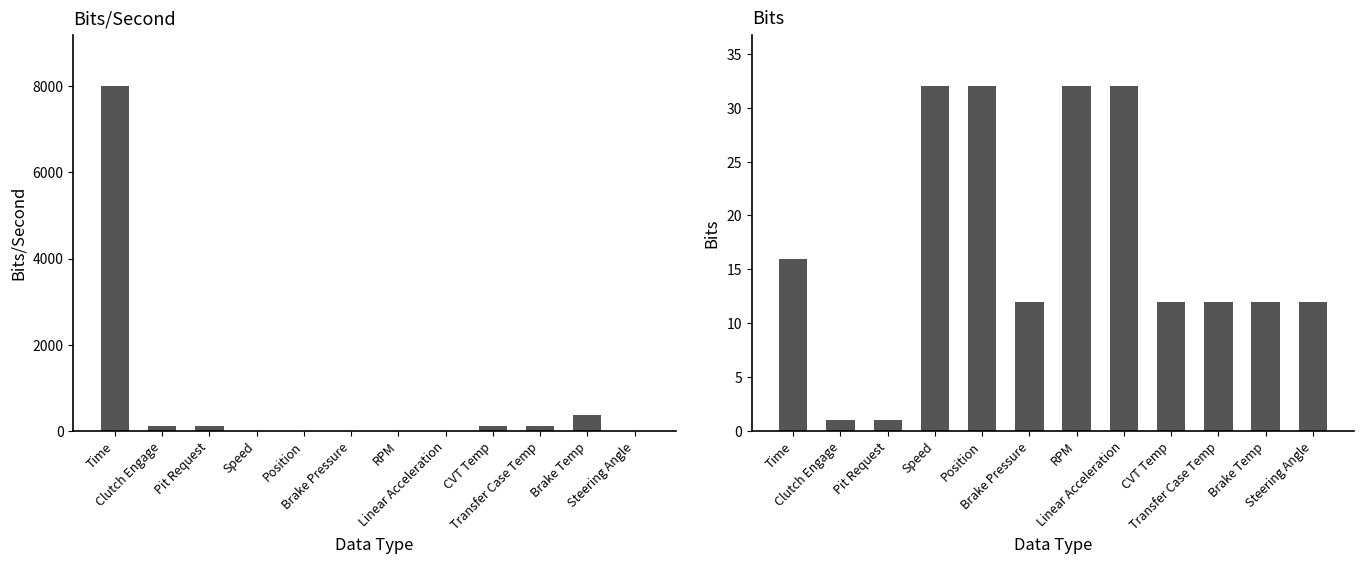

What is the average value of the Bits series?

17